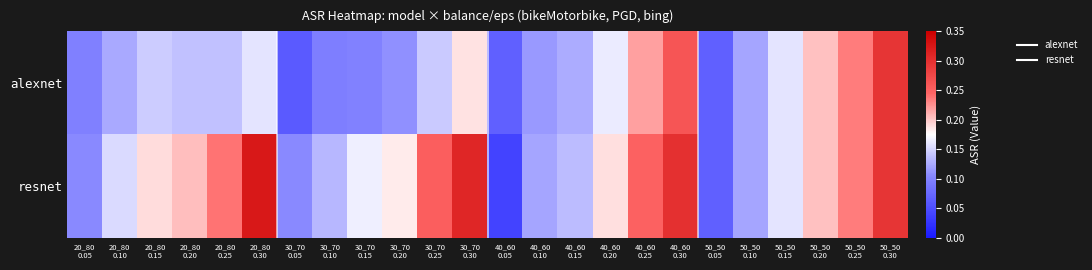

Which series has the largest total across all categories?

resnet